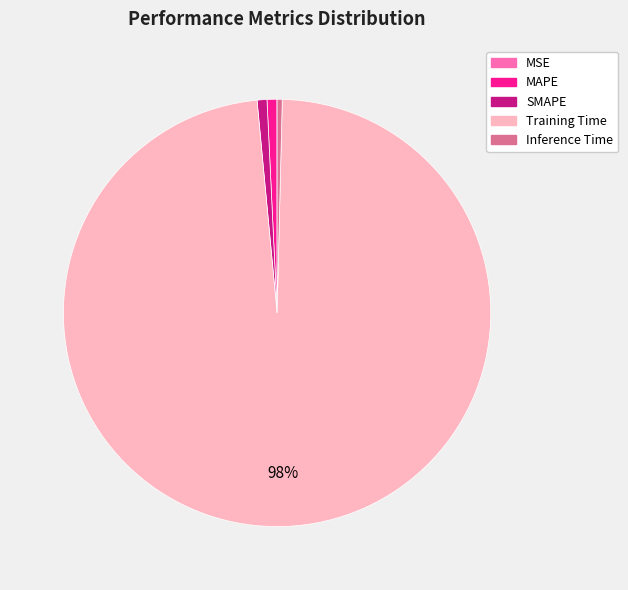

The MAPE slice represents 8% of the pie. True or false?

False